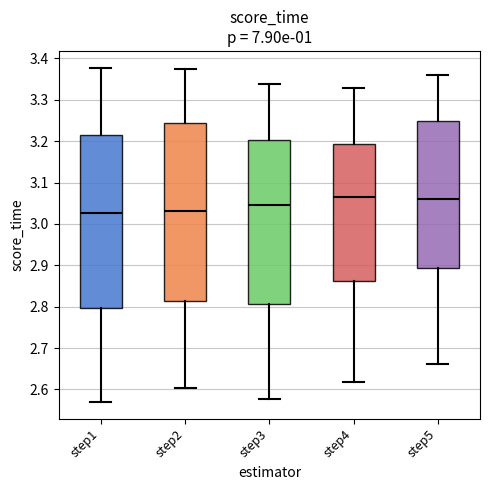

Reading left to right, transcribe this box plot: for each box, give where its median line is, the range the box spans, and where its two whiskers end, as read against the y-axis. The values are not printed on the chart, so give them approximately, as read against the axis.

step1: median 3.03, box 2.80 to 3.22, whiskers 2.57 to 3.38
step2: median 3.03, box 2.81 to 3.24, whiskers 2.60 to 3.37
step3: median 3.05, box 2.81 to 3.20, whiskers 2.58 to 3.34
step4: median 3.06, box 2.86 to 3.19, whiskers 2.62 to 3.33
step5: median 3.06, box 2.89 to 3.25, whiskers 2.66 to 3.36